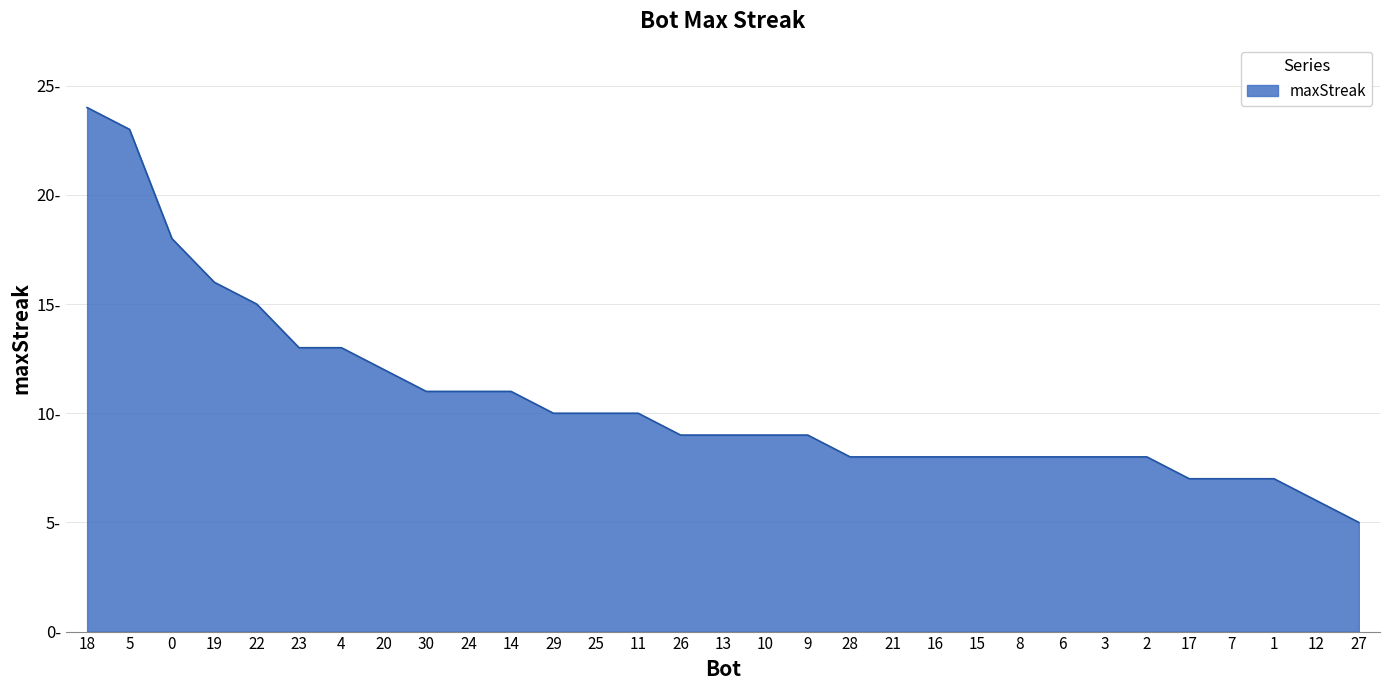

What is the difference between the second highest and minimum values?

18